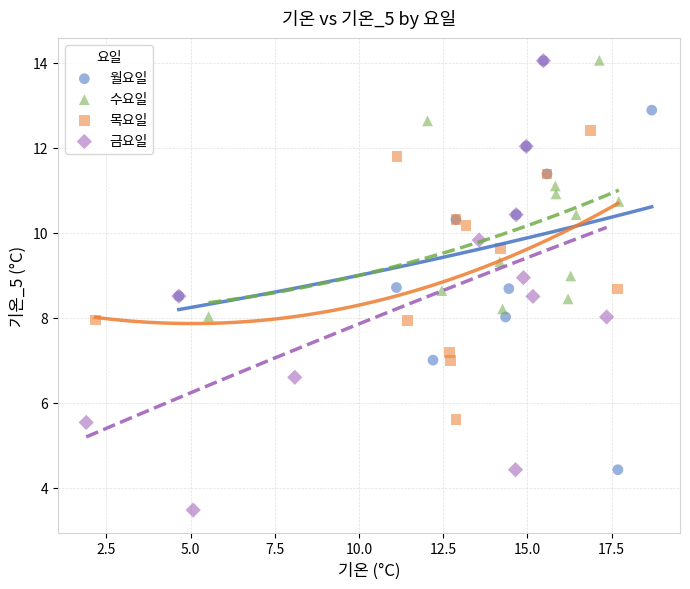

Which series has the widest spread of Y values?

금요일